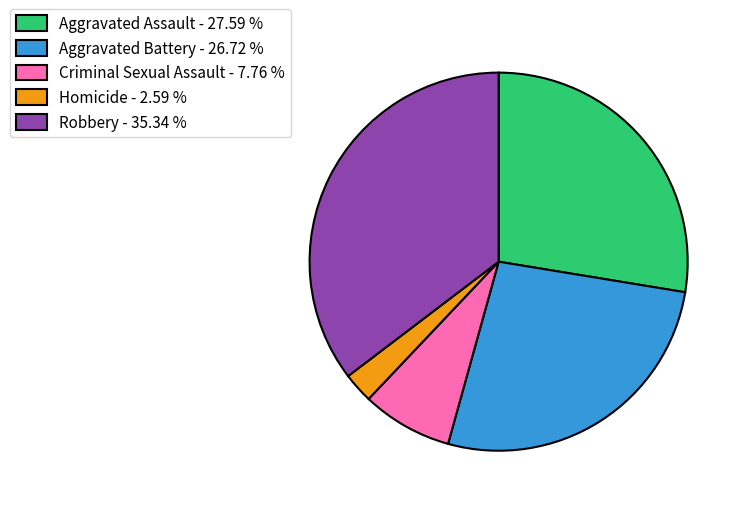

Do Aggravated Battery - 26.72 % and Robbery - 35.34 % together represent more than half of the pie?

Yes